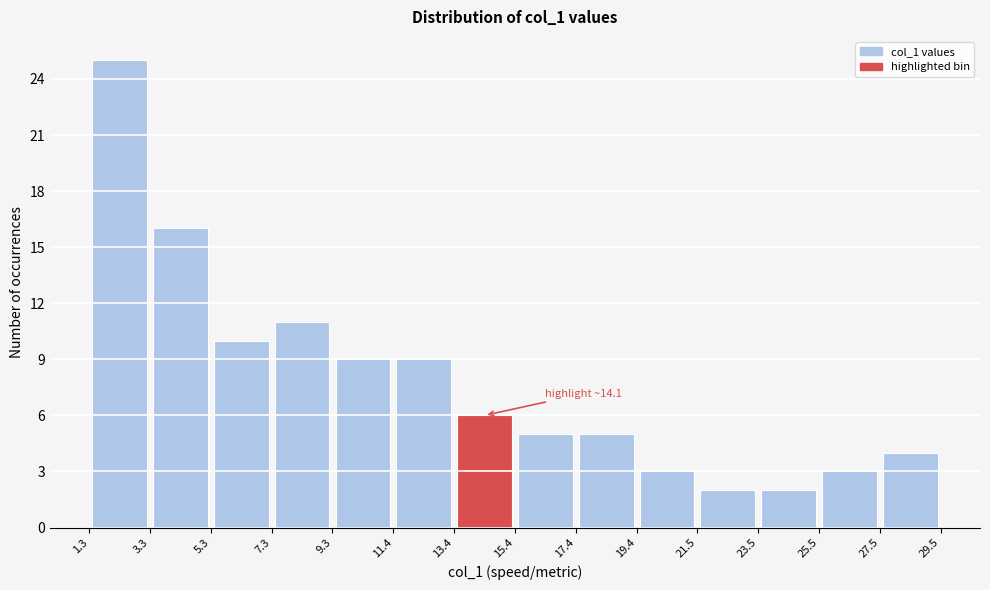

Which range on the x-axis has the tallest bar?

1.3 to 3.3